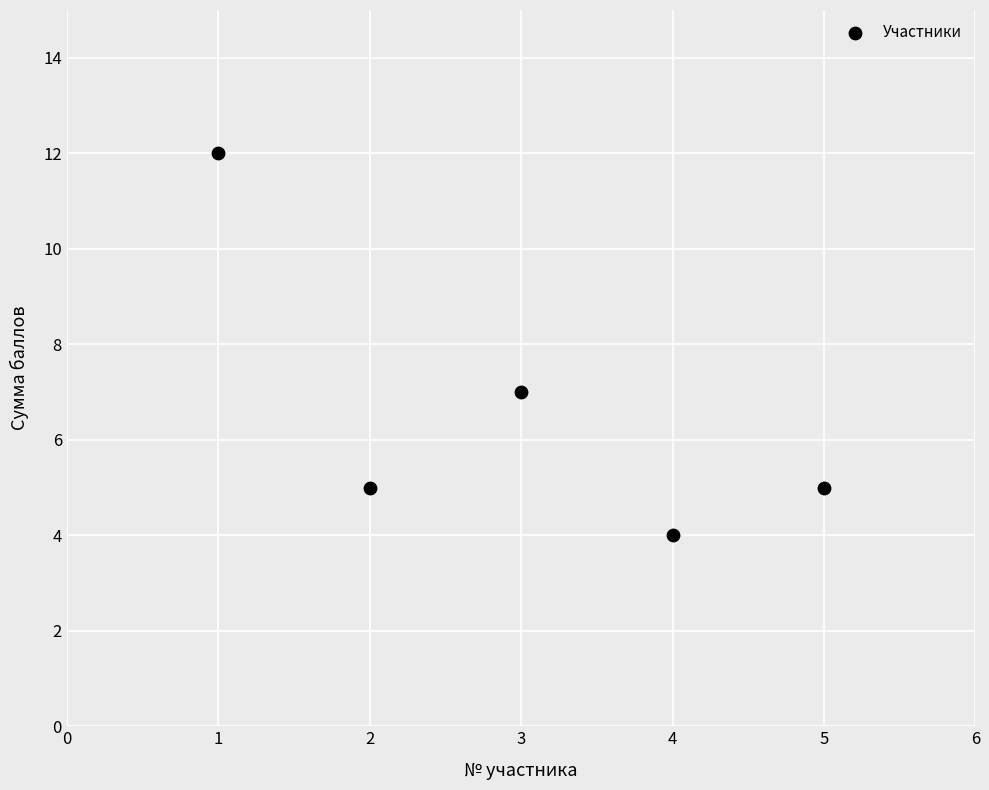

What is the range of Y values (max minus min)?

8